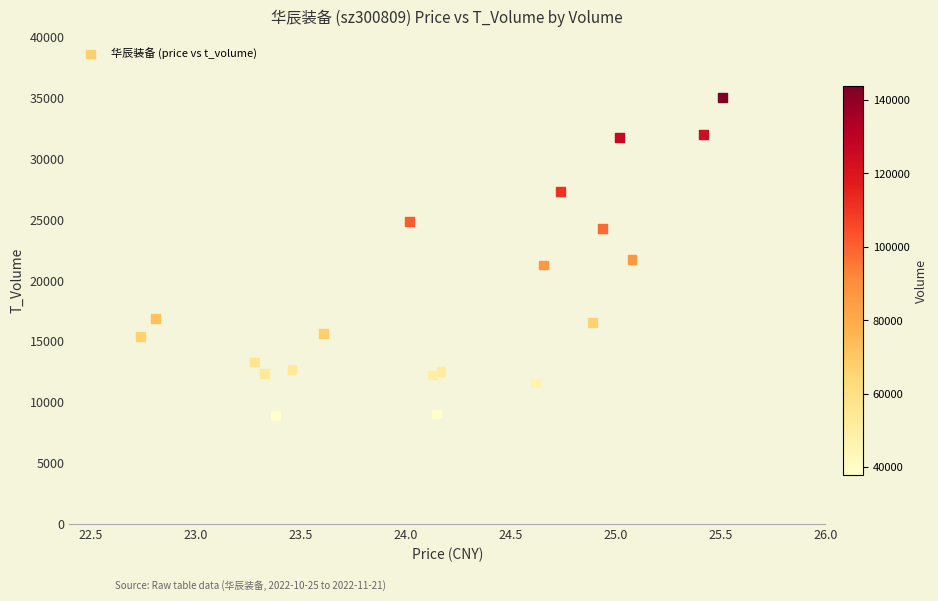

What is the range of Y values (max minus min)?

26134